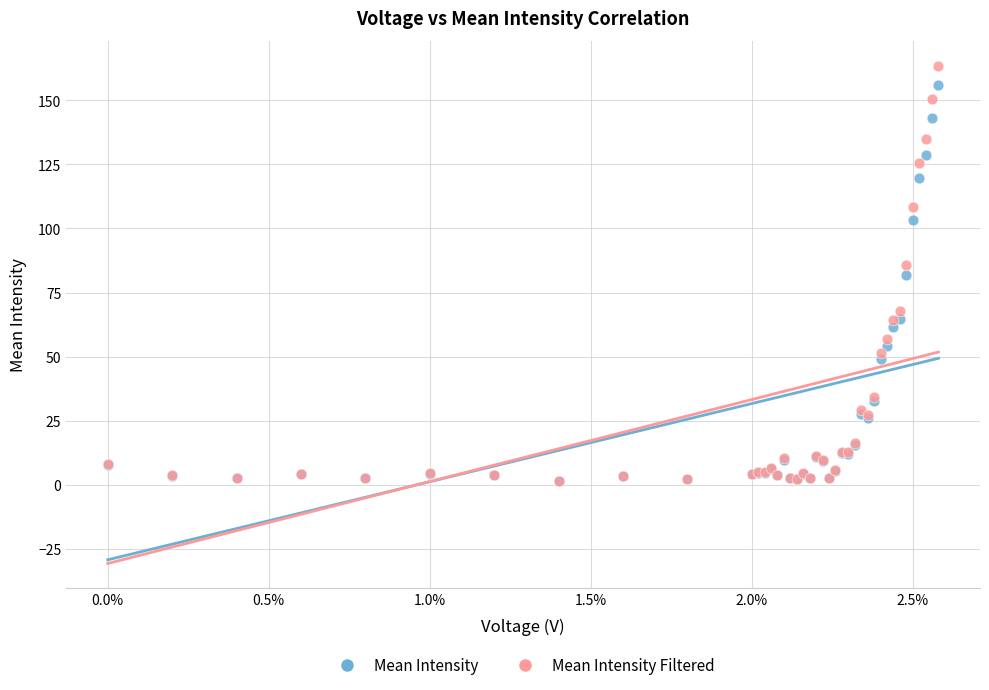

In the Mean Intensity series, what Y value is closest to 78?

81.7